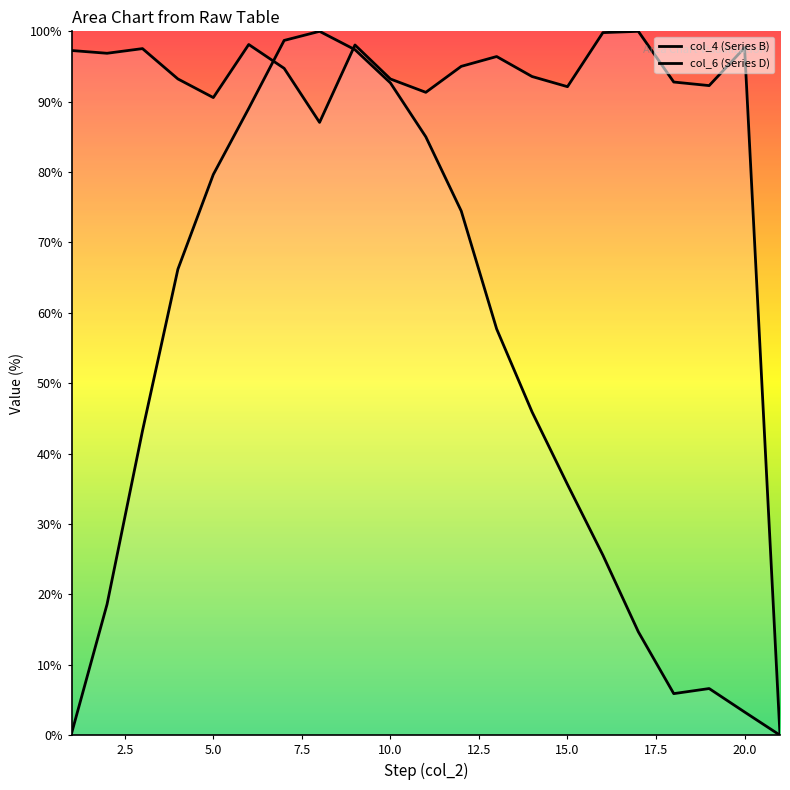

Reading right to left, list all the values displayed in this chart.

col_4 (Series B): 0.0	97.7	92.3	92.8	100.0	99.8	92.1	93.6	96.4	95.0	91.3	93.2	98.1	87.1	94.7	98.1	90.6	93.2	97.5	96.9	97.3
col_6 (Series D): 0.0	3.3	6.6	5.9	14.7	25.6	35.6	45.9	57.7	74.5	85.0	92.7	97.4	100.0	98.7	89.1	79.7	66.2	43.2	18.6	0.3